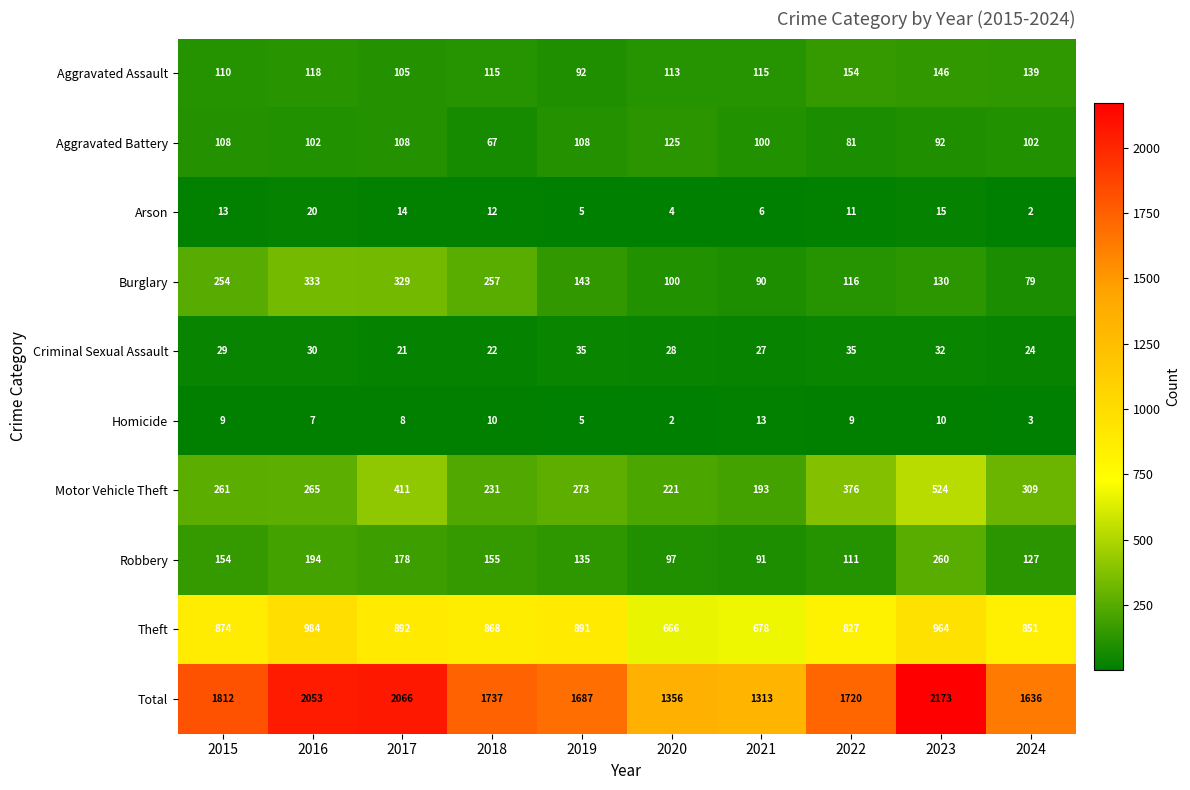

Which series has the largest range (max minus min)?

Total